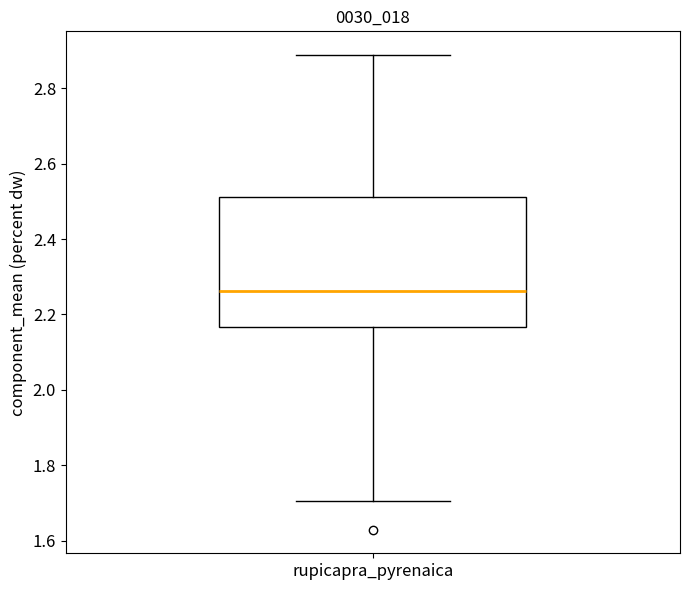

Where does the median line of the box for rupicapra_pyrenaica sit on the y-axis? The values are not printed on the chart, so give them approximately, as read against the axis.

2.26